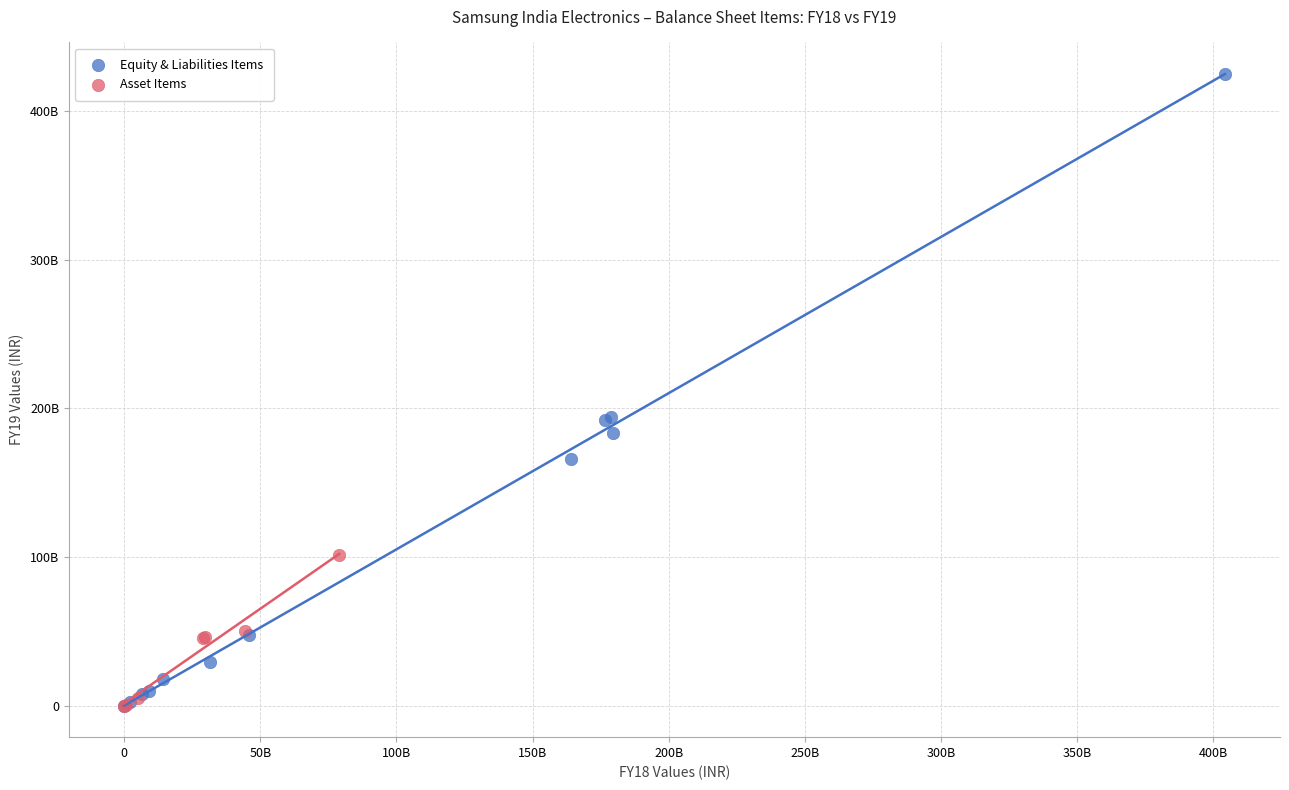

Which series reaches the maximum Y coordinate?

Equity & Liabilities Items